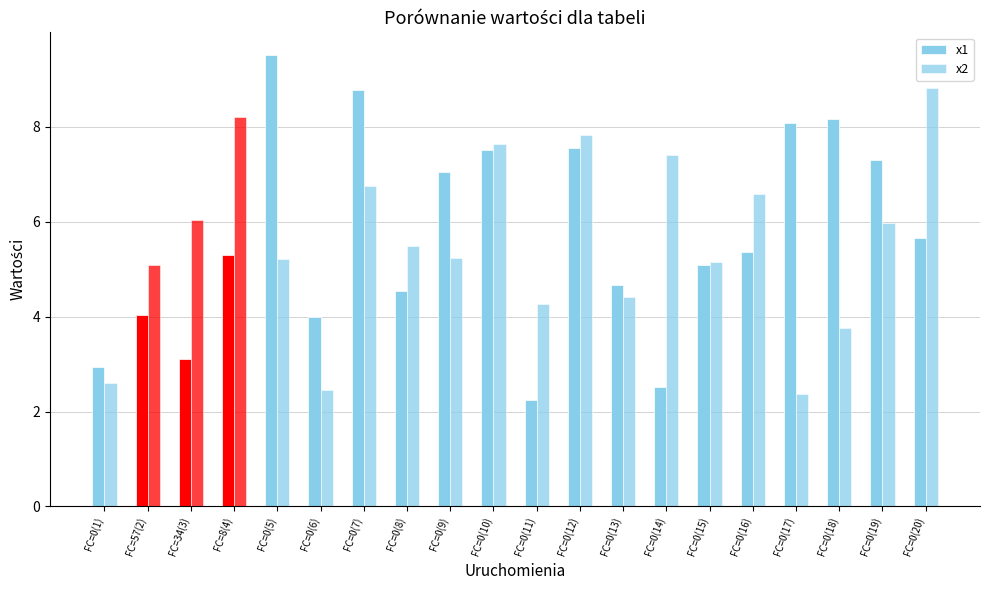

What is the approximate value of x2 at FC=0(12)?

7.8